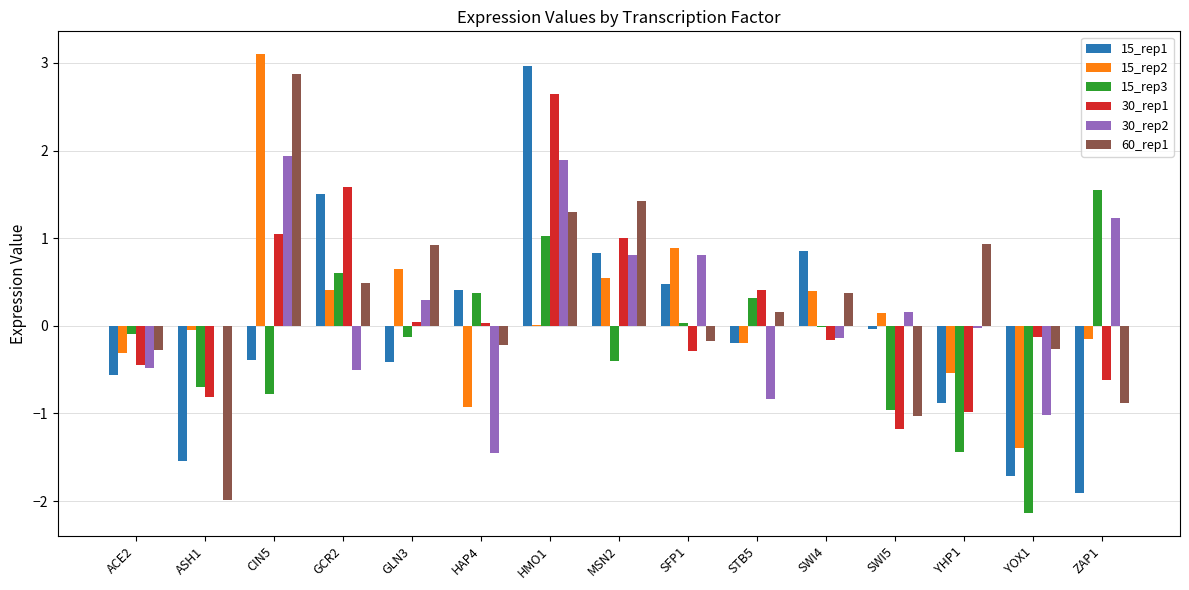

Are the bars horizontal?

No